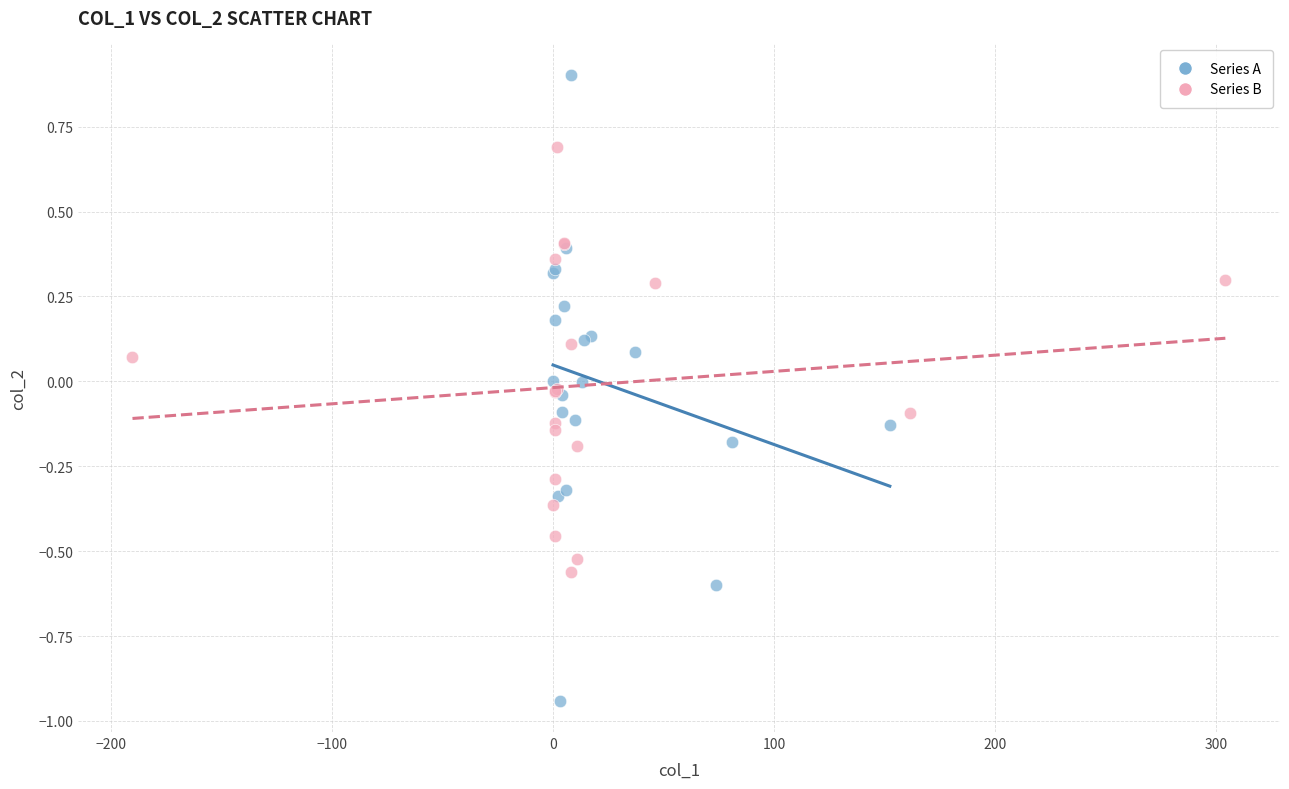

What are all the series names shown in the legend?

Series A, Series B